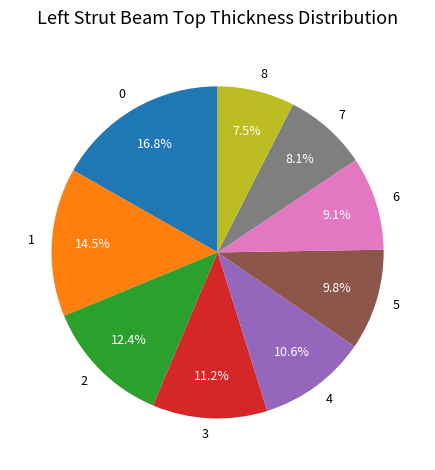

Between 2 and 8, which is larger?

2